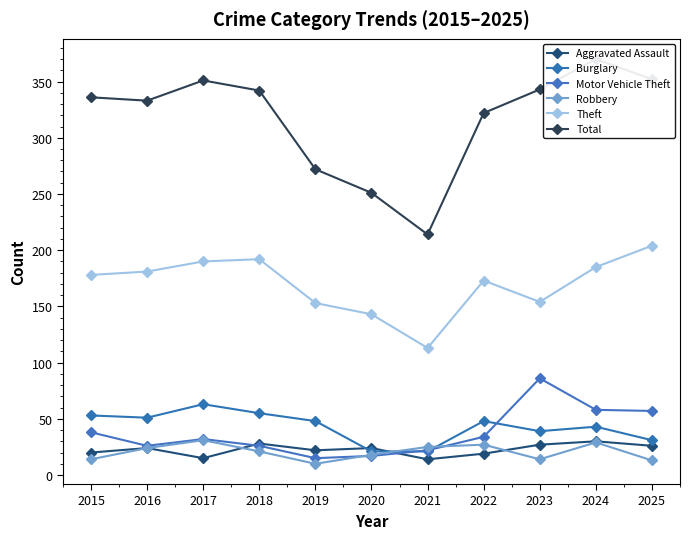

What are all the series names shown in the legend?

Aggravated Assault, Burglary, Motor Vehicle Theft, Robbery, Theft, Total